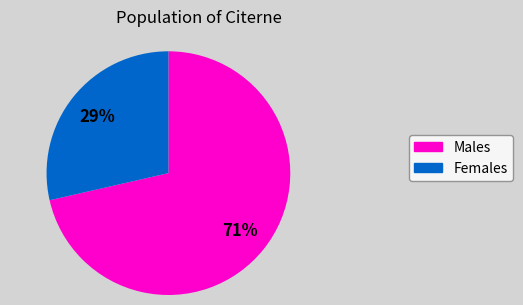

To the nearest percent, what is the combined percentage of Females and Males?

100%